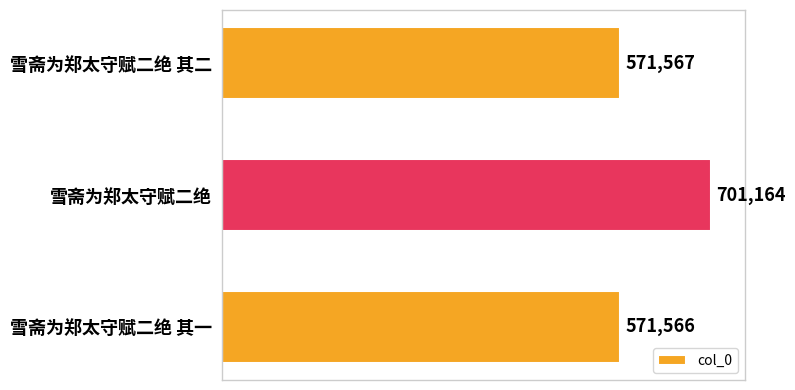

What is the sum of the values at 雪斋为郑太守赋二绝 其二 and 雪斋为郑太守赋二绝?

1272731